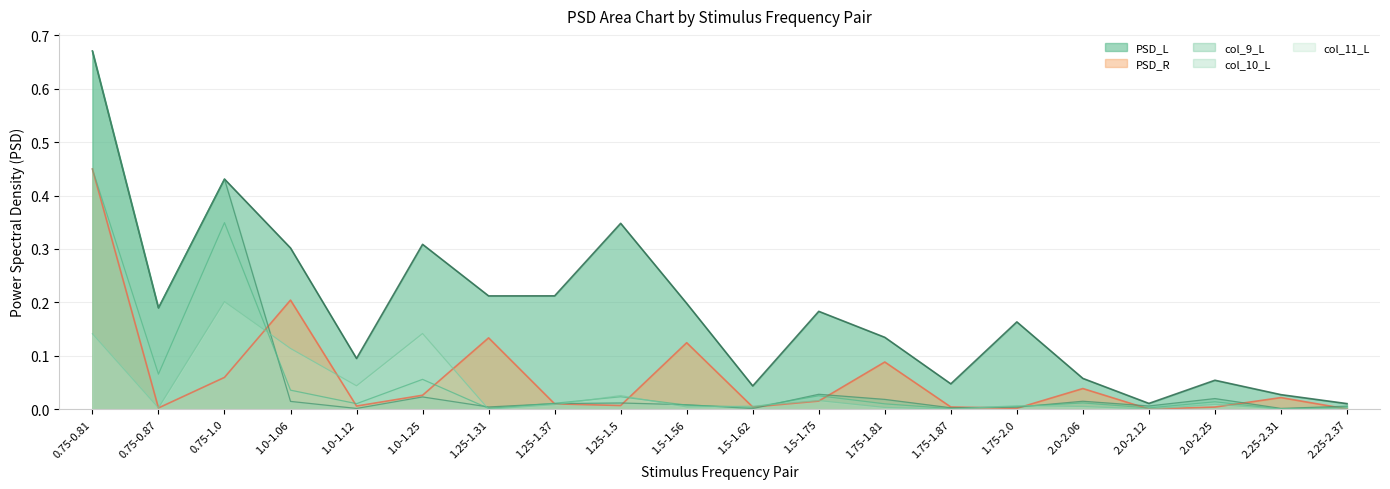

Reading right to left, what are all the values shown in this chart?

PSD_L: 0.0	0.0	0.1	0.0	0.1	0.2	0.0	0.1	0.2	0.0	0.2	0.3	0.2	0.2	0.3	0.1	0.3	0.4	0.2	0.7
PSD_R: 0.0	0.0	0.0	0.0	0.0	0.0	0.0	0.1	0.0	0.0	0.1	0.0	0.0	0.1	0.0	0.0	0.2	0.1	0.0	0.4
col_9_L: 0.0	0.0	0.0	0.0	0.0	0.0	0.0	0.0	0.0	0.0	0.0	0.0	0.0	0.0	0.0	0.0	0.0	0.4	0.2	0.7
col_10_L: 0.0	0.0	0.0	0.0	0.0	0.0	0.0	0.0	0.0	0.0	0.0	0.0	0.0	0.0	0.1	0.0	0.0	0.3	0.1	0.4
col_11_L: 0.0	0.0	0.0	0.0	0.0	0.0	0.0	0.0	0.0	0.0	0.0	0.0	0.0	0.0	0.1	0.0	0.1	0.2	0.0	0.1